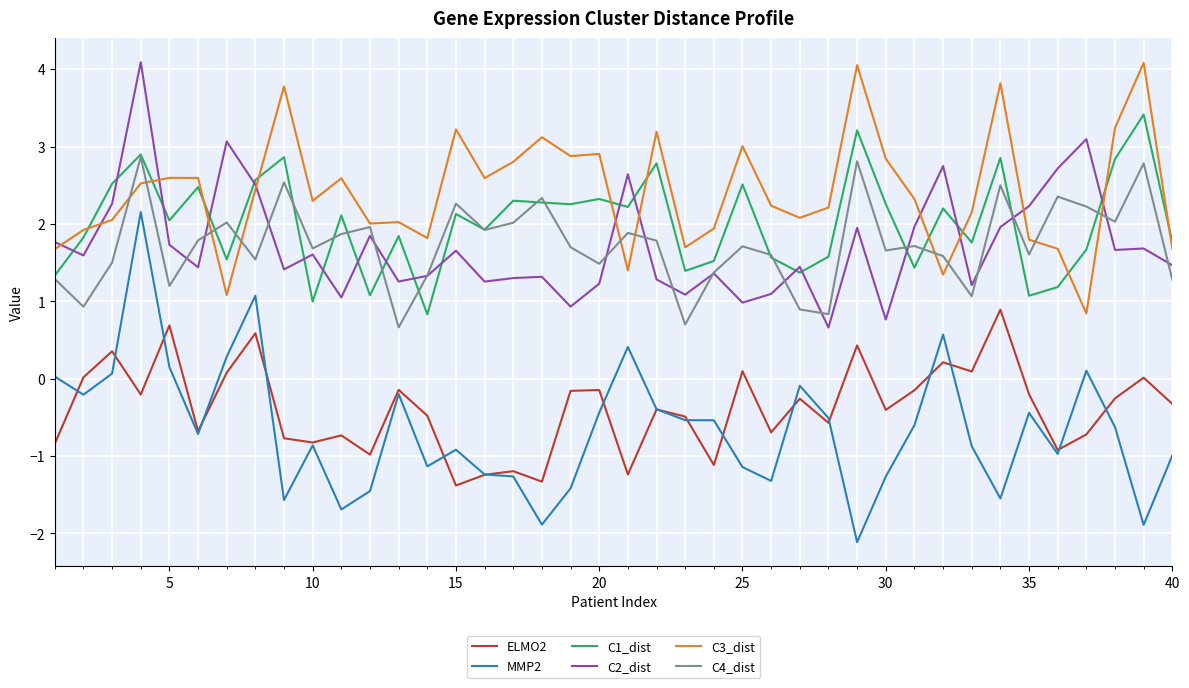

What are all the series names shown in the legend?

ELMO2, MMP2, C1_dist, C2_dist, C3_dist, C4_dist